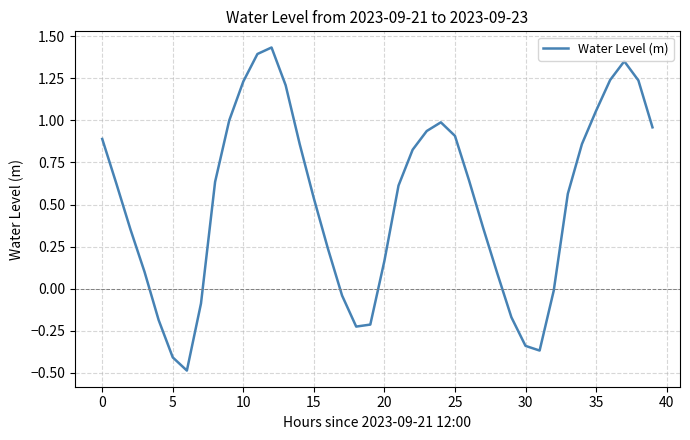

What is the minimum value shown in the chart?

-0.5